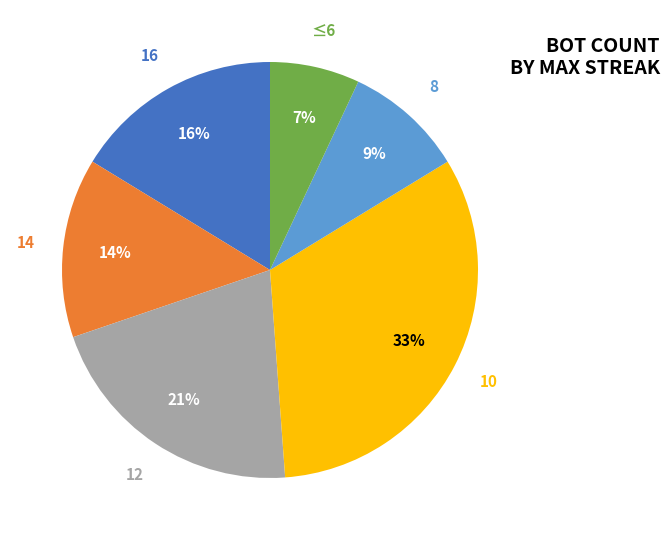

To the nearest percent, what is the average slice percentage?

17%